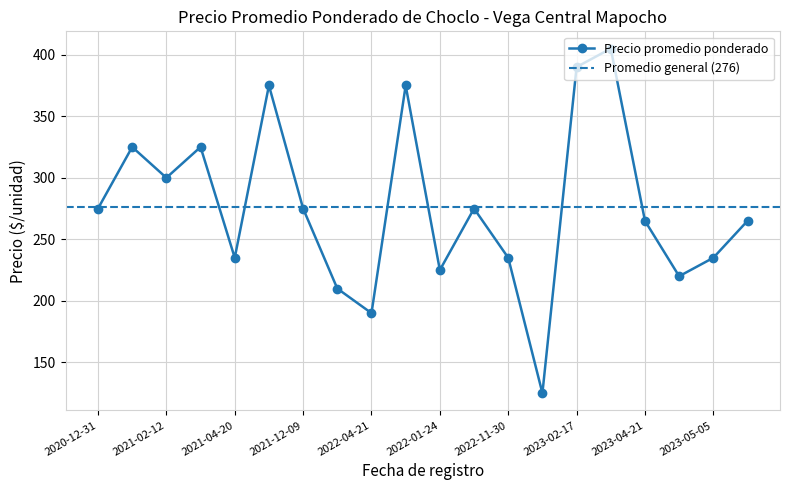

What is the highest value of the Precio promedio ponderado series?

405